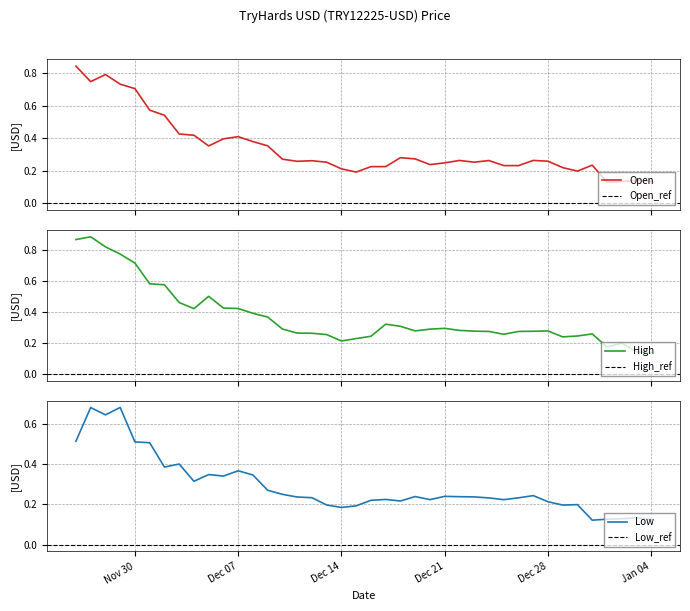

List the series in order of their overall mean, lowest first.

Low, Open, High